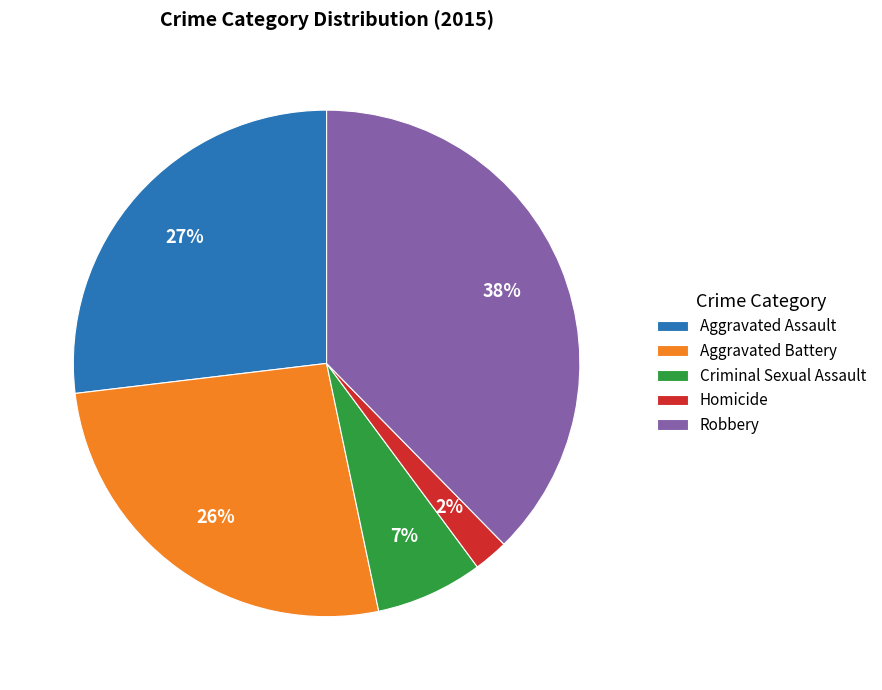

The Aggravated Battery slice represents 26% of the pie. True or false?

True